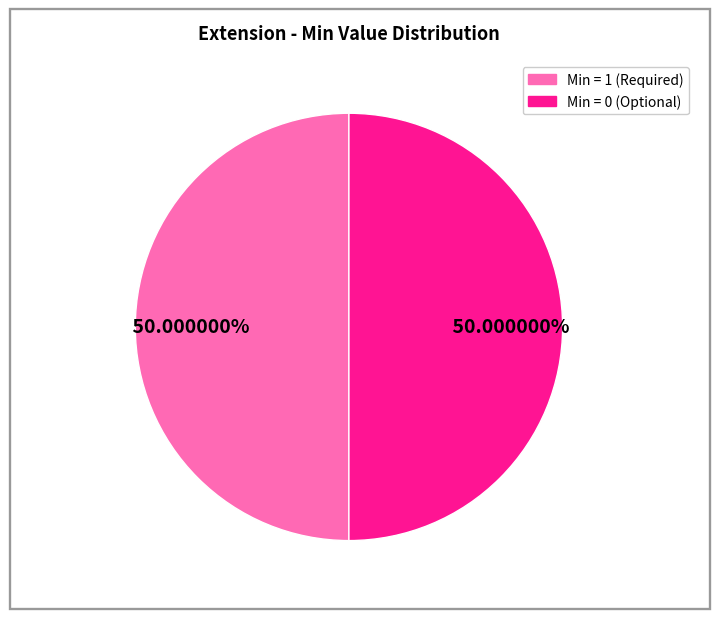

To the nearest percent, what is the difference between the largest and smallest slice percentages?

0%